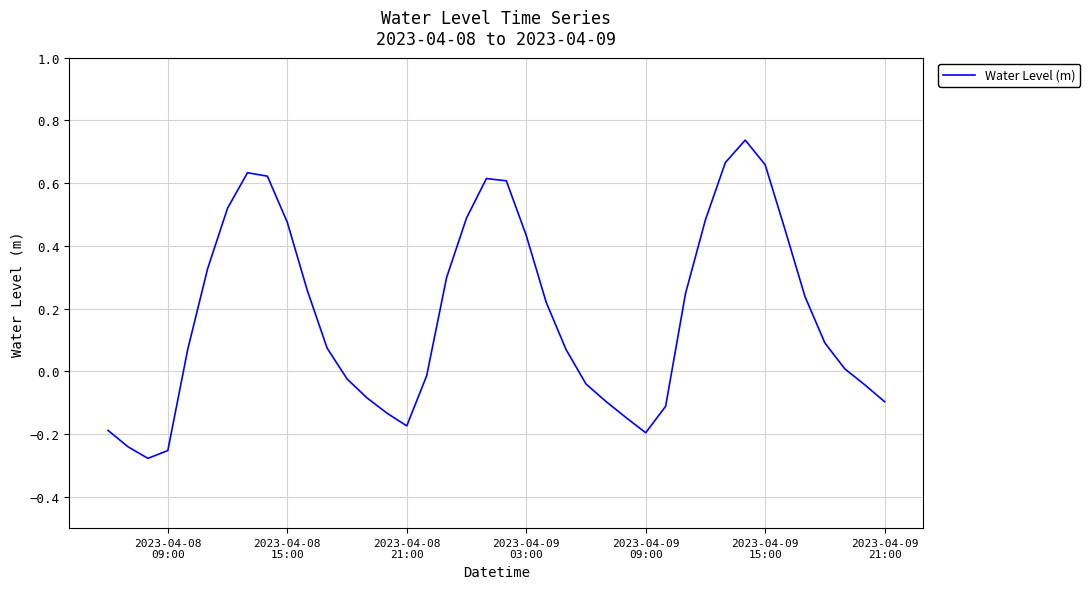

What is the difference between the second highest and second lowest values?

0.9